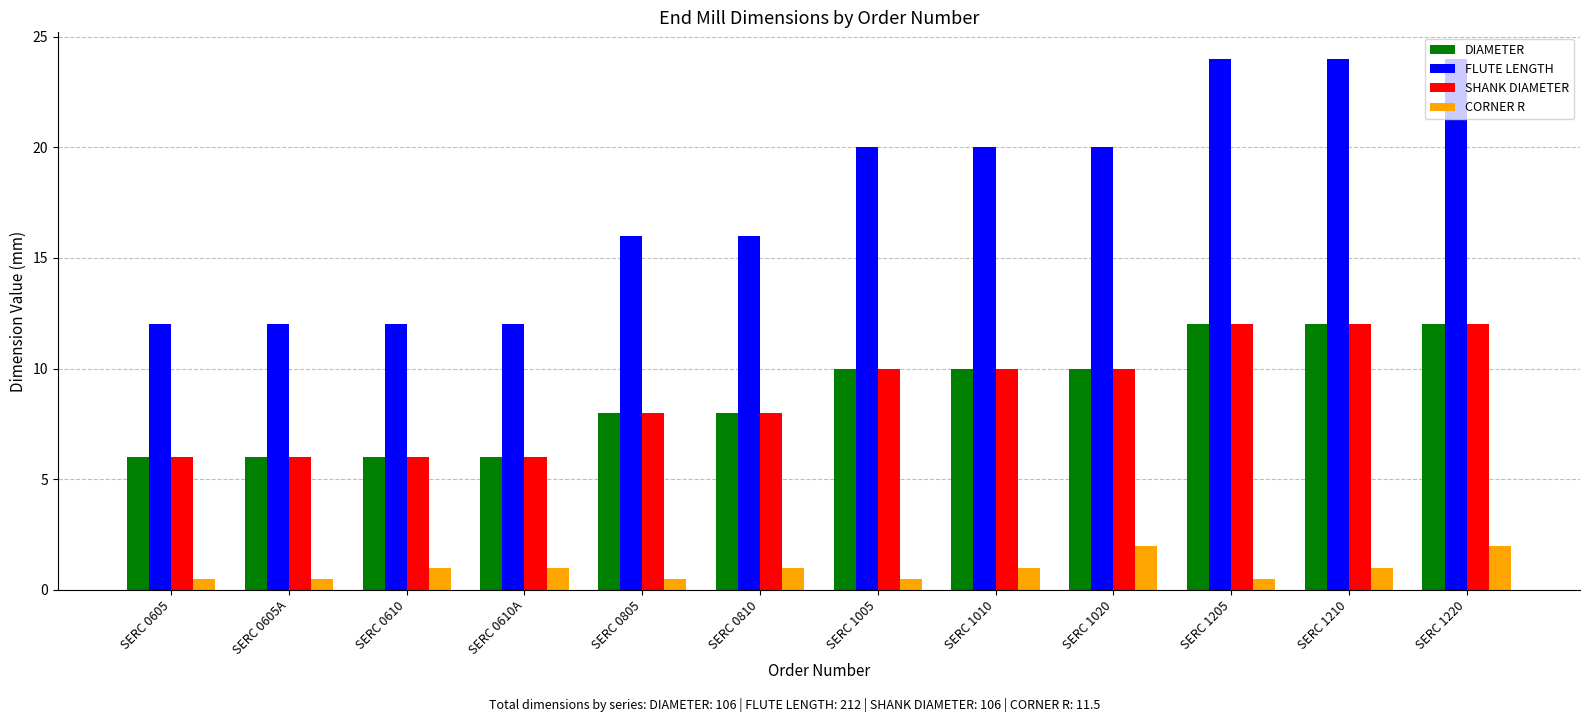

What is the greatest value displayed?

24.0